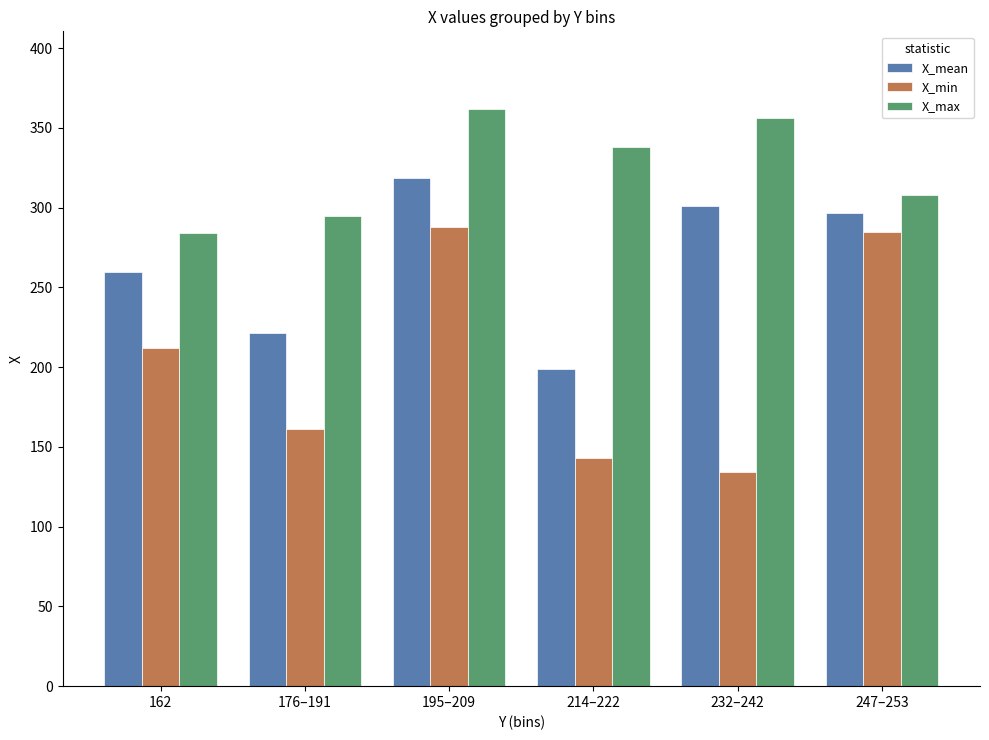

How many distinct data groups are displayed?

3